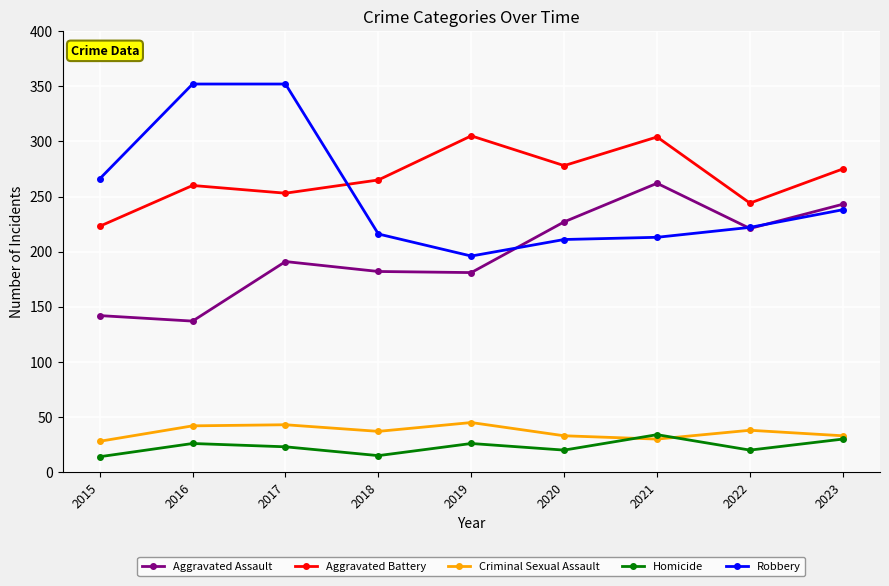

True or false: Criminal Sexual Assault has more than 0 points higher than both neighbors.

True